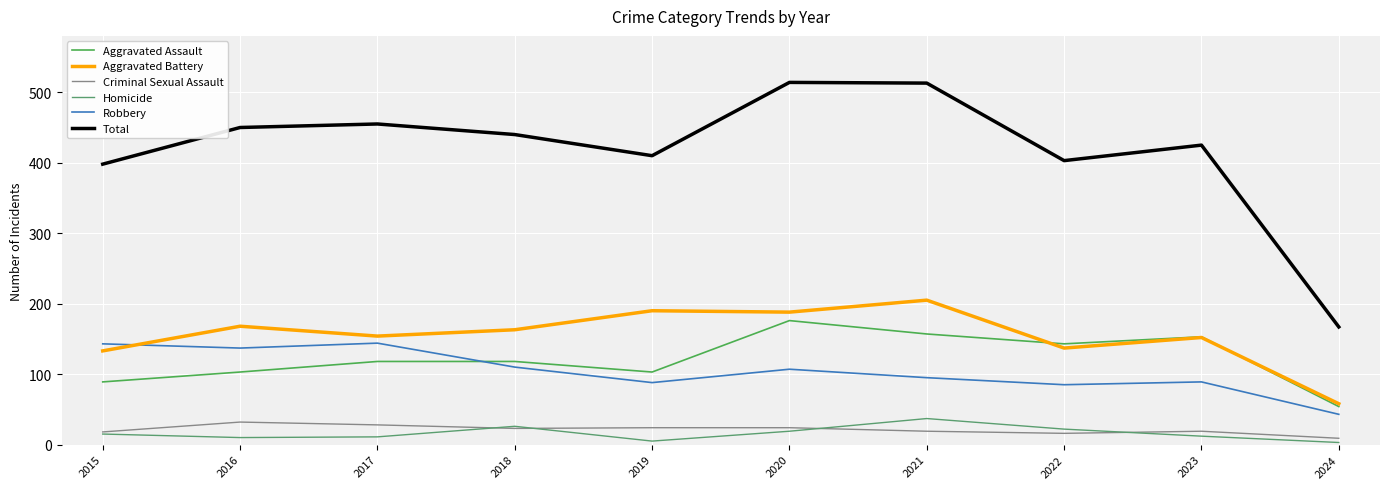

True or false: Criminal Sexual Assault has a value of 32 at 2021.

False